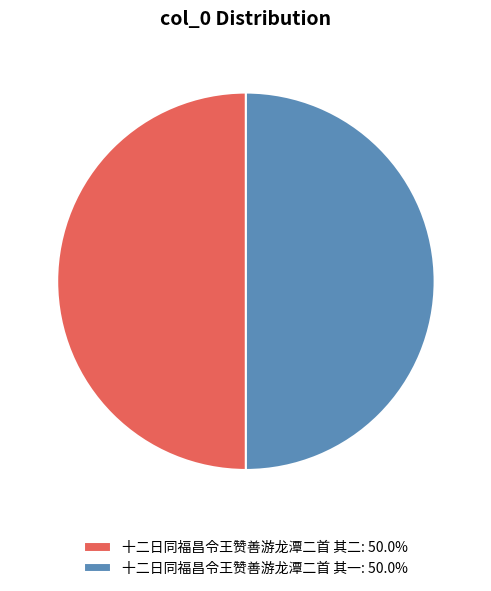

How many slices are in this pie chart?

2